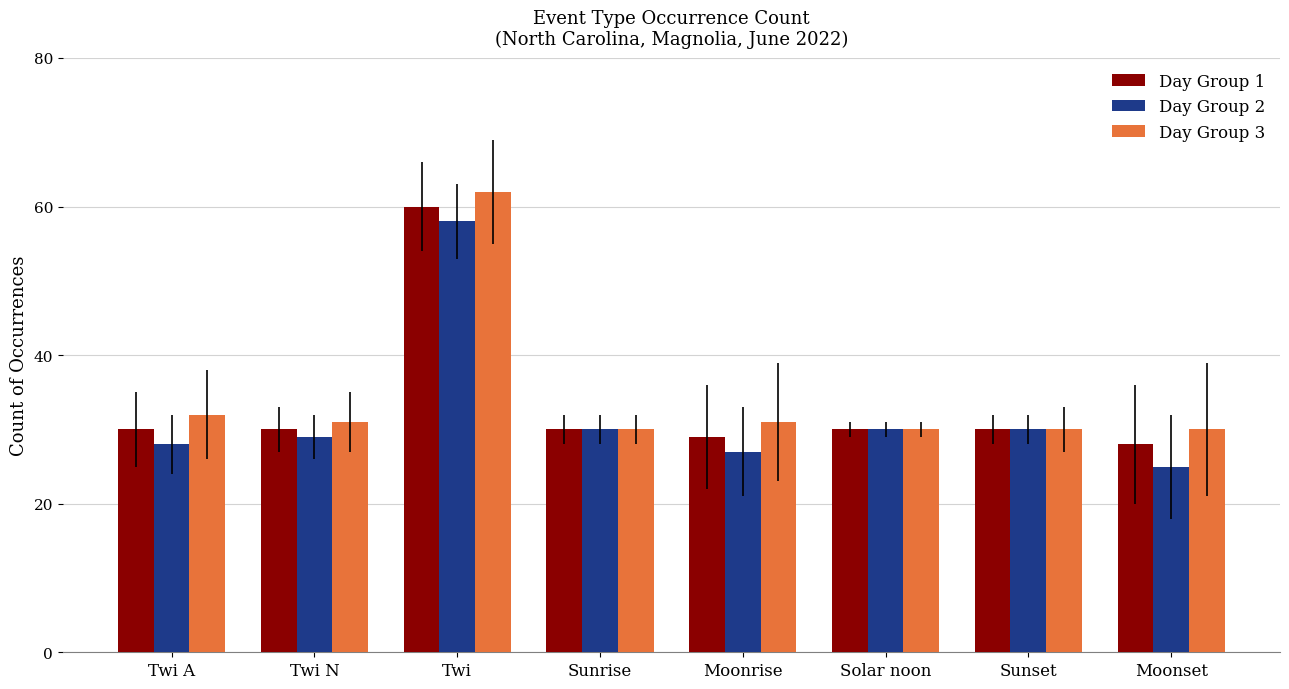

What is the spread (max minus min) of values at Twi?

4